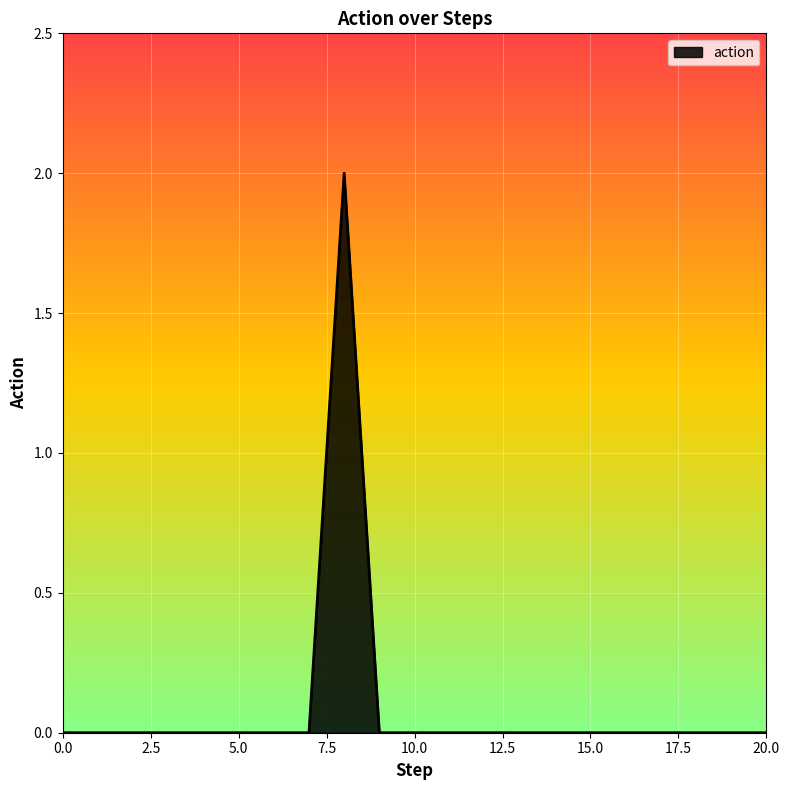

How many lines are shown in the chart?

1